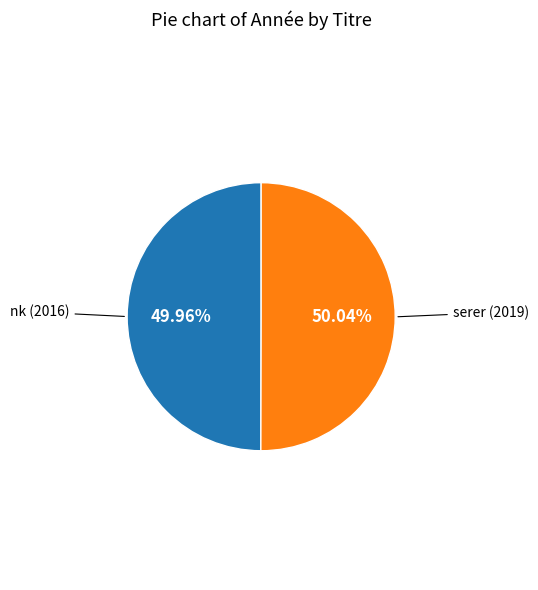

How many slices are in this pie chart?

2